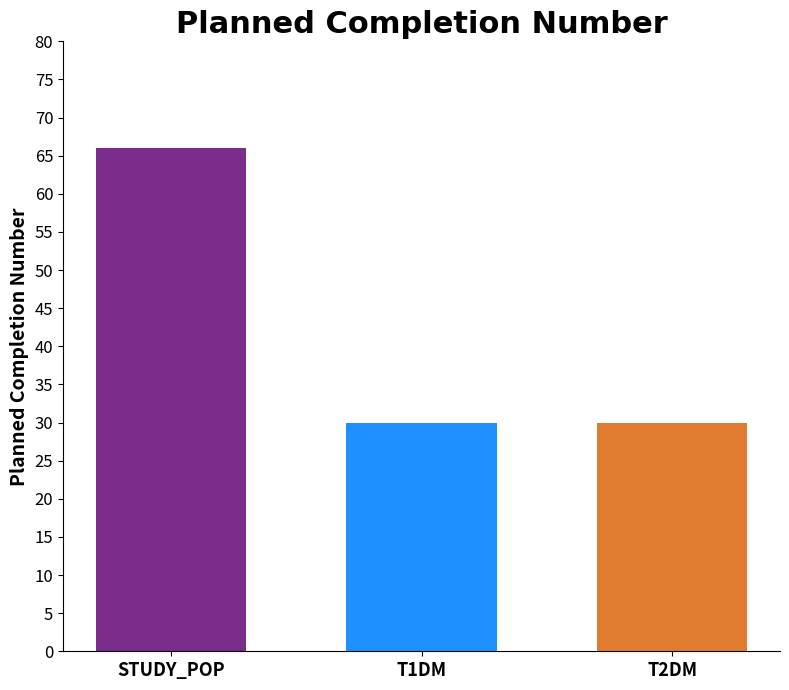

What position from the left is T1DM?

2